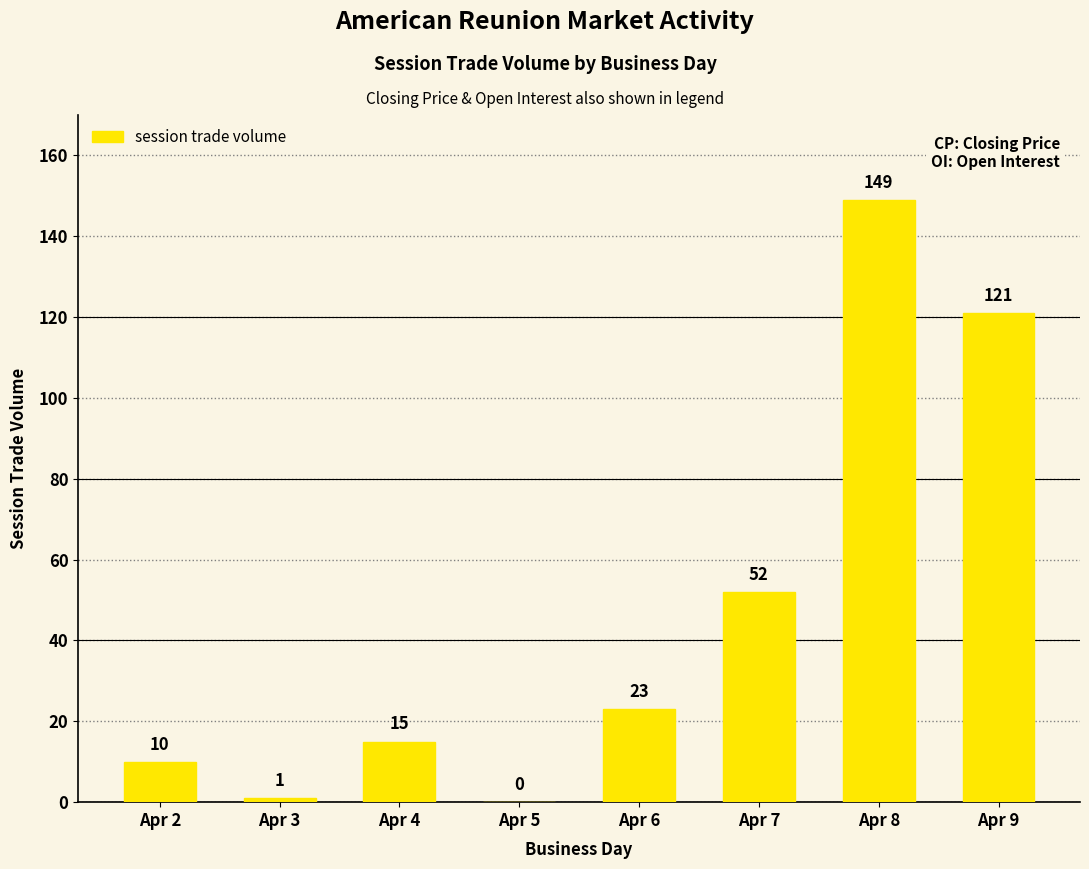

What is the sum of the values at Apr 9 and Apr 7?

173